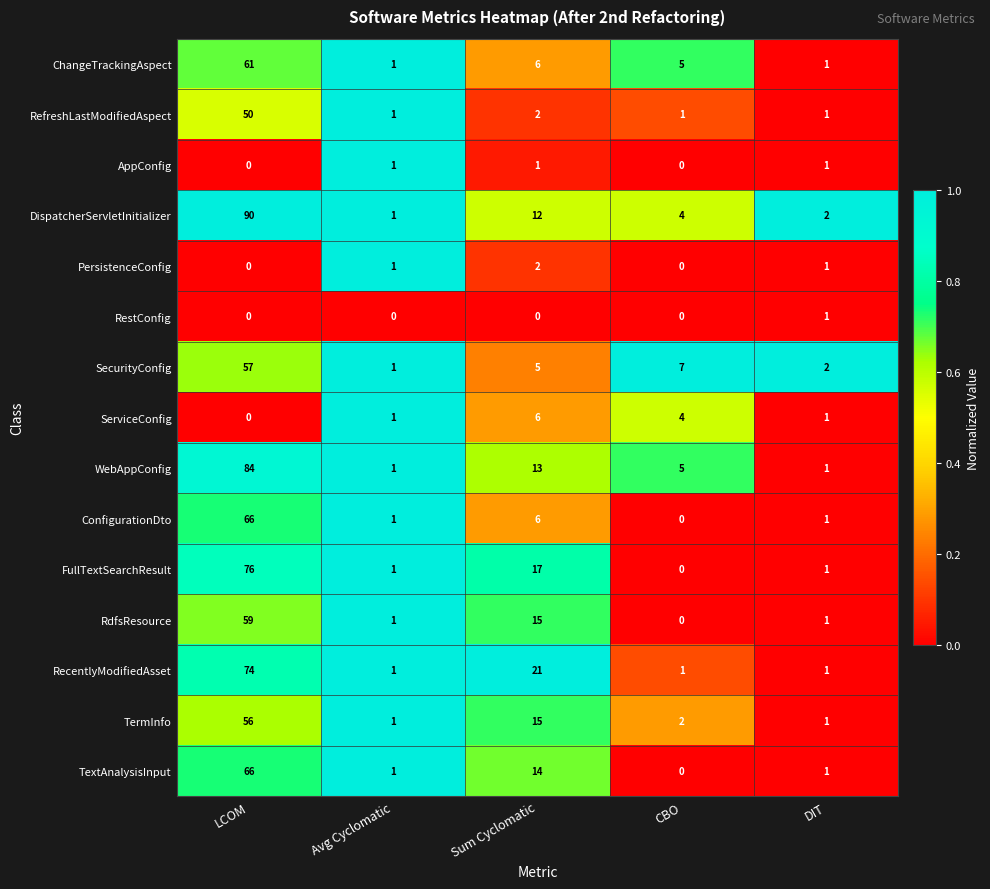

At which category does the chart reach its peak across all series?

LCOM